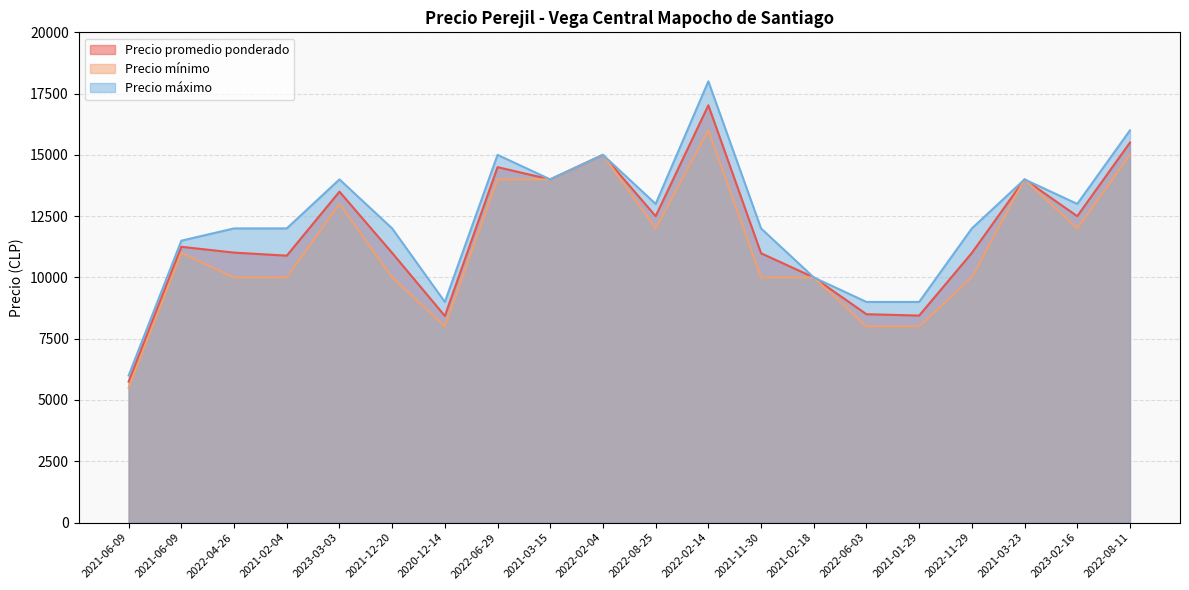

What is the label of the 12th point from the left?

2022-02-14